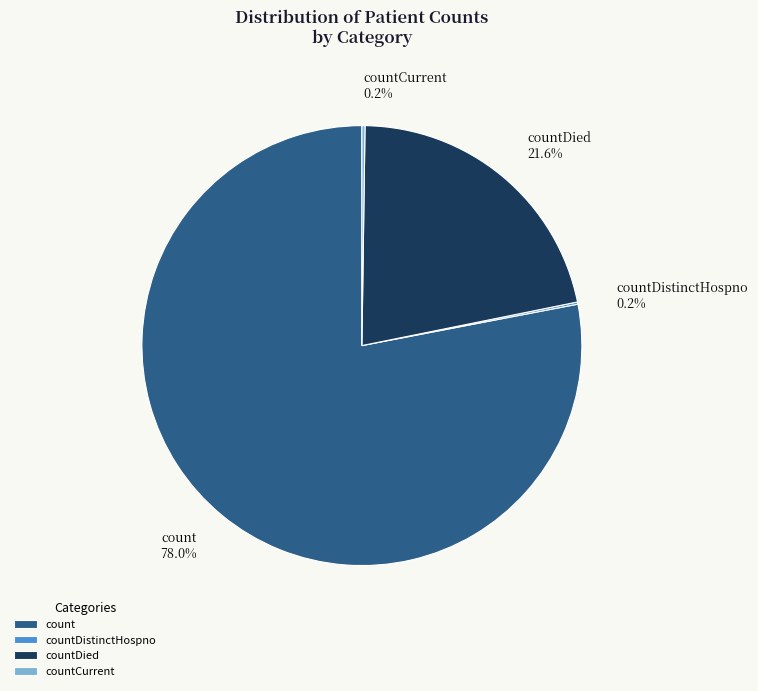

How much of the chart is everything except countDied 21.6%?

78.4%